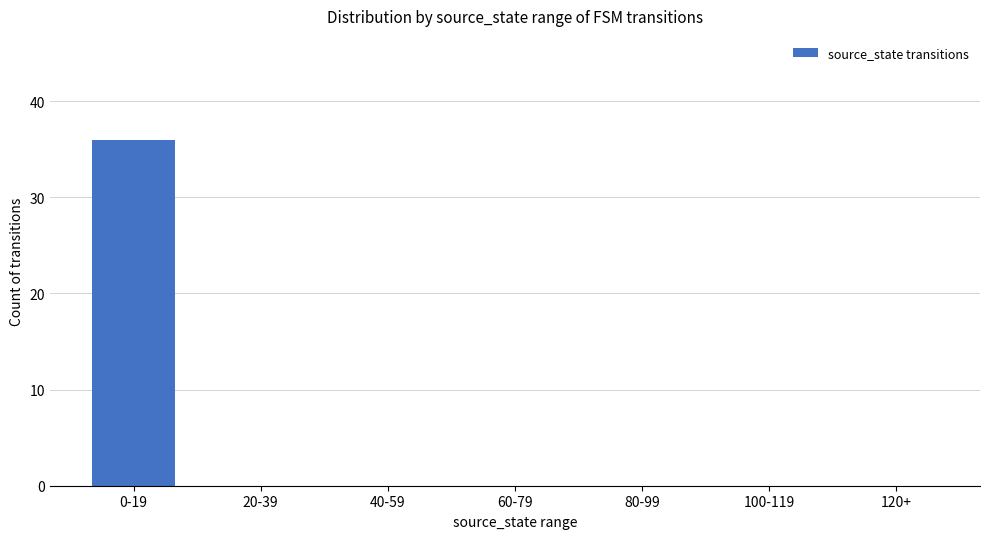

Which category has the highest value across all series?

0-19